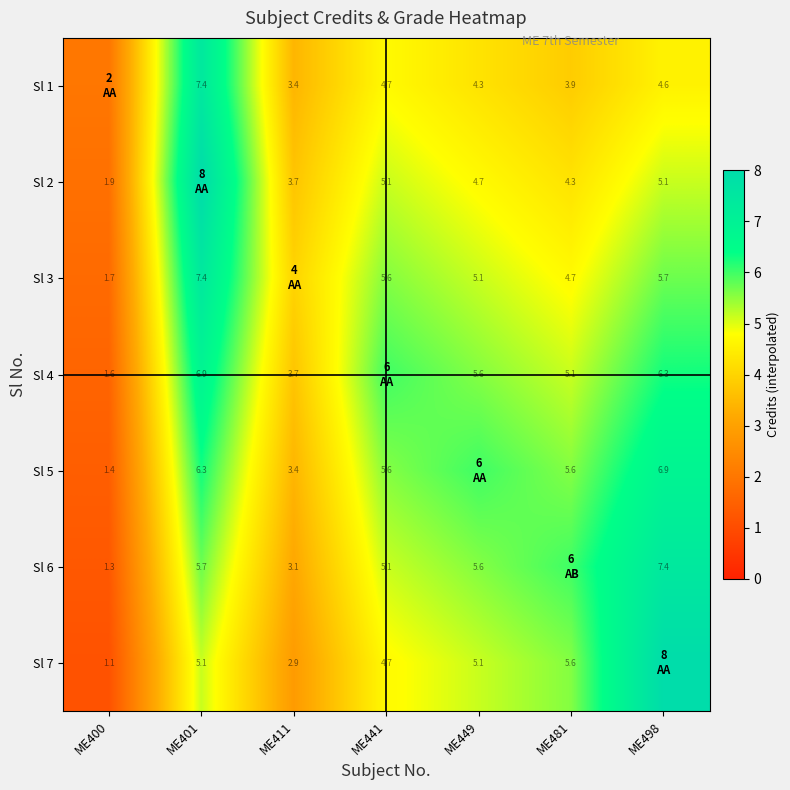

What is the maximum value shown in the chart?

8.0